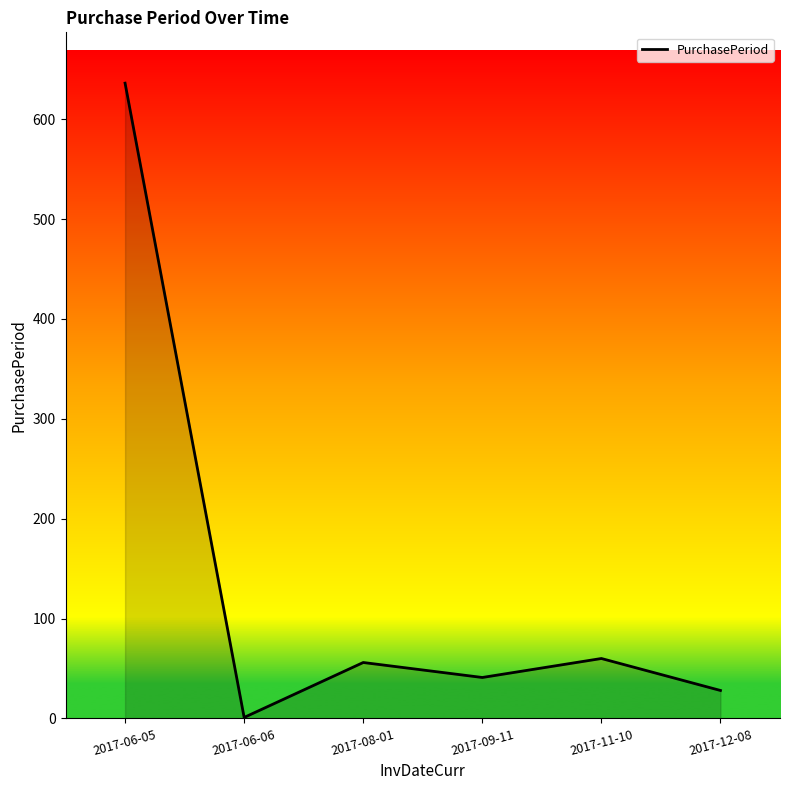

Is it true that the value at 2017-08-01 is 35?

False